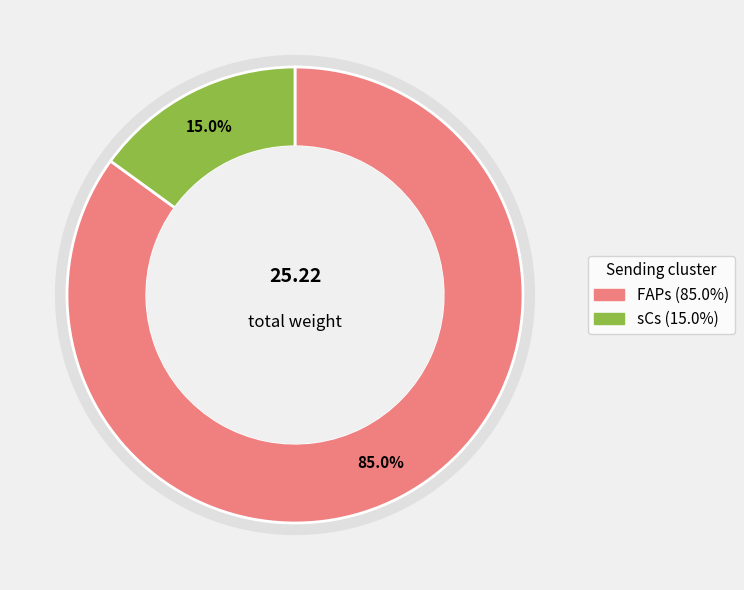

Which series has the widest spread of values?

FAPs